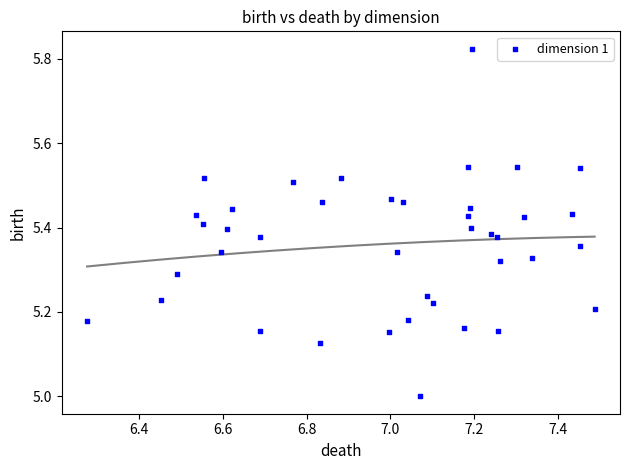

What is the range of Y values (max minus min)?

0.8